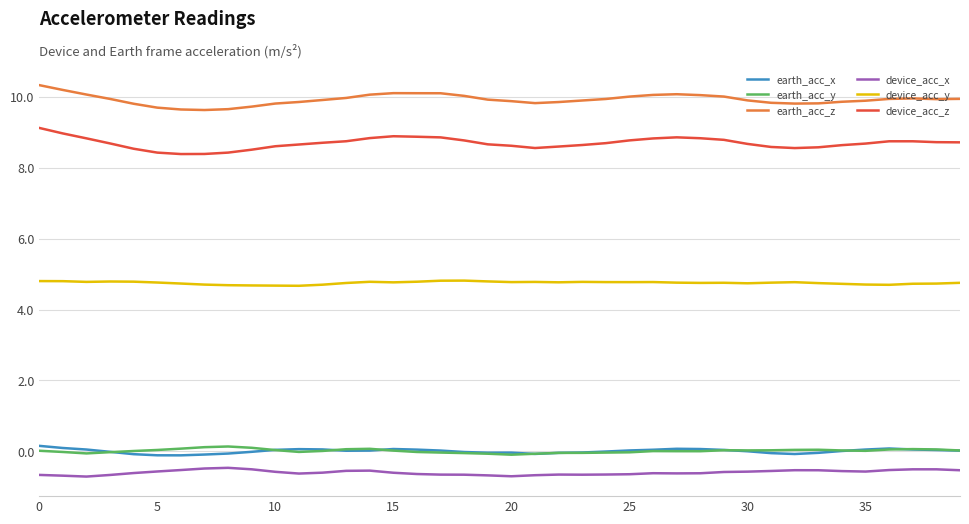

What is the maximum value for device_acc_x?

-0.5